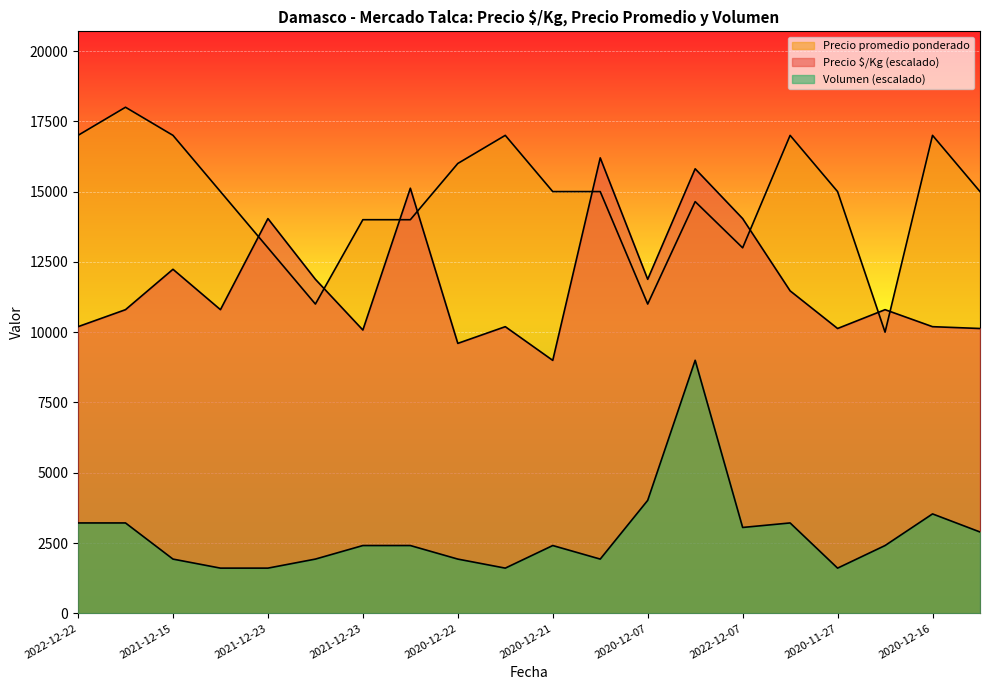

What is the label of the 1st point from the left?

2022-12-22